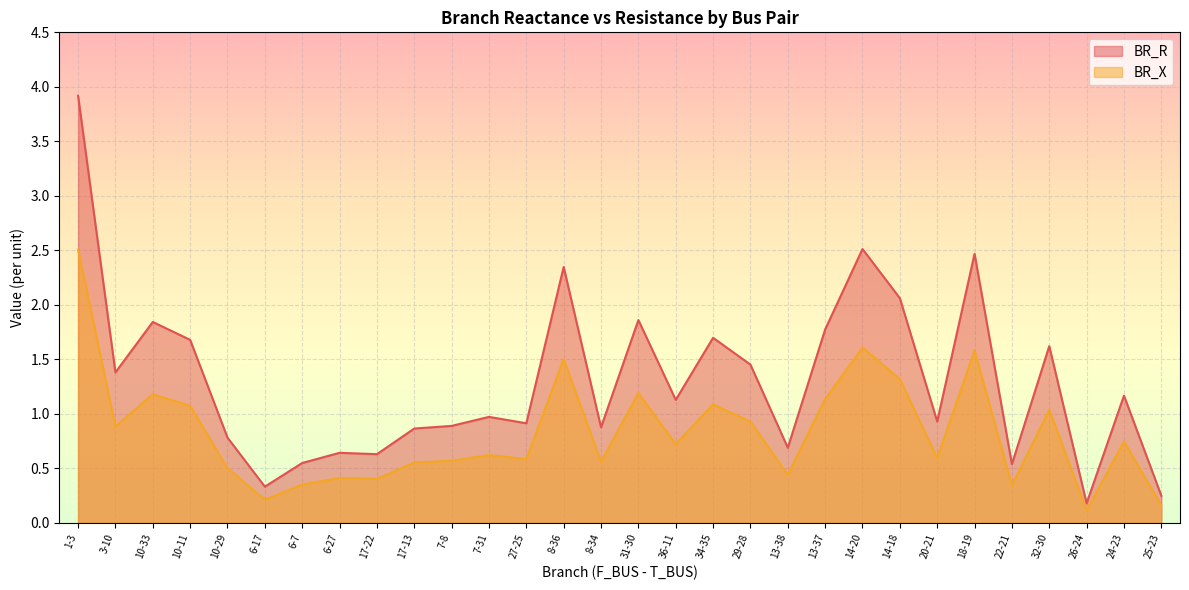

What are all the series names shown in the legend?

BR_R, BR_X